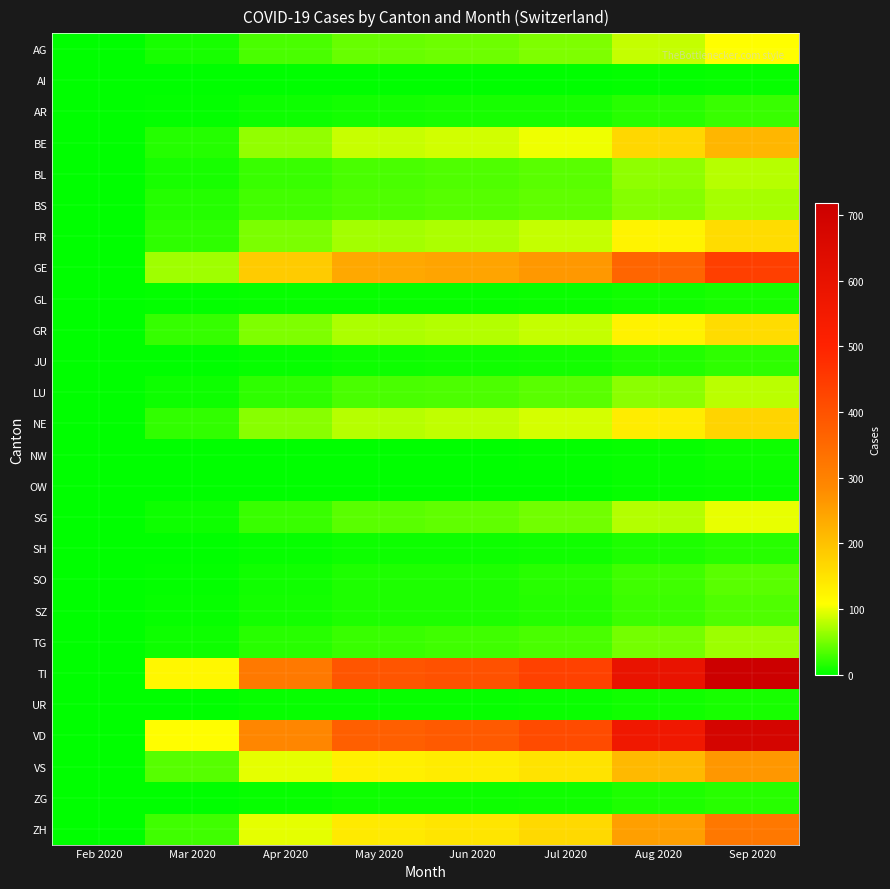

Reading left to right, list all the values displayed in this chart.

AG: Feb 2020=0	Mar 2020=11	Apr 2020=31	May 2020=44	Jun 2020=47	Jul 2020=54	Aug 2020=83	Sep 2020=109
AI: Feb 2020=0	Mar 2020=0	Apr 2020=0	May 2020=0	Jun 2020=0	Jul 2020=0	Aug 2020=2	Sep 2020=4
AR: Feb 2020=0	Mar 2020=2	Apr 2020=6	May 2020=9	Jun 2020=10	Jul 2020=11	Aug 2020=18	Sep 2020=24
BE: Feb 2020=0	Mar 2020=16	Apr 2020=62	May 2020=85	Jun 2020=89	Jul 2020=102	Aug 2020=168	Sep 2020=218
BL: Feb 2020=0	Mar 2020=10	Apr 2020=25	May 2020=32	Jun 2020=34	Jul 2020=39	Aug 2020=61	Sep 2020=78
BS: Feb 2020=0	Mar 2020=16	Apr 2020=29	May 2020=35	Jun 2020=37	Jul 2020=41	Aug 2020=57	Sep 2020=71
FR: Feb 2020=0	Mar 2020=20	Apr 2020=52	May 2020=70	Jun 2020=74	Jul 2020=83	Aug 2020=126	Sep 2020=160
GE: Feb 2020=0	Mar 2020=68	Apr 2020=186	May 2020=238	Jun 2020=245	Jul 2020=263	Aug 2020=359	Sep 2020=440
GL: Feb 2020=0	Mar 2020=2	Apr 2020=3	May 2020=4	Jun 2020=4	Jul 2020=5	Aug 2020=8	Sep 2020=11
GR: Feb 2020=0	Mar 2020=23	Apr 2020=54	May 2020=73	Jun 2020=76	Jul 2020=84	Aug 2020=127	Sep 2020=161
JU: Feb 2020=0	Mar 2020=0	Apr 2020=4	May 2020=7	Jun 2020=8	Jul 2020=9	Aug 2020=15	Sep 2020=20
LU: Feb 2020=0	Mar 2020=7	Apr 2020=21	May 2020=31	Jun 2020=33	Jul 2020=38	Aug 2020=60	Sep 2020=79
NE: Feb 2020=0	Mar 2020=22	Apr 2020=58	May 2020=78	Jun 2020=82	Jul 2020=91	Aug 2020=137	Sep 2020=172
NW: Feb 2020=0	Mar 2020=0	Apr 2020=0	May 2020=1	Jun 2020=1	Jul 2020=2	Aug 2020=4	Sep 2020=6
OW: Feb 2020=0	Mar 2020=0	Apr 2020=0	May 2020=1	Jun 2020=1	Jul 2020=1	Aug 2020=3	Sep 2020=5
SG: Feb 2020=0	Mar 2020=7	Apr 2020=25	May 2020=39	Jun 2020=42	Jul 2020=48	Aug 2020=76	Sep 2020=99
SH: Feb 2020=0	Mar 2020=1	Apr 2020=4	May 2020=6	Jun 2020=7	Jul 2020=8	Aug 2020=13	Sep 2020=18
SO: Feb 2020=0	Mar 2020=2	Apr 2020=8	May 2020=13	Jun 2020=14	Jul 2020=17	Aug 2020=28	Sep 2020=38
SZ: Feb 2020=0	Mar 2020=4	Apr 2020=9	May 2020=13	Jun 2020=14	Jul 2020=16	Aug 2020=26	Sep 2020=35
TG: Feb 2020=0	Mar 2020=7	Apr 2020=18	May 2020=25	Jun 2020=27	Jul 2020=31	Aug 2020=50	Sep 2020=66
TI: Feb 2020=0	Mar 2020=120	Apr 2020=317	May 2020=393	Jun 2020=402	Jul 2020=436	Aug 2020=591	Sep 2020=718
UR: Feb 2020=0	Mar 2020=1	Apr 2020=3	May 2020=4	Jun 2020=4	Jul 2020=5	Aug 2020=8	Sep 2020=11
VD: Feb 2020=0	Mar 2020=110	Apr 2020=290	May 2020=374	Jun 2020=384	Jul 2020=416	Aug 2020=562	Sep 2020=682
VS: Feb 2020=0	Mar 2020=37	Apr 2020=97	May 2020=130	Jun 2020=135	Jul 2020=149	Aug 2020=212	Sep 2020=264
ZG: Feb 2020=0	Mar 2020=1	Apr 2020=4	May 2020=6	Jun 2020=7	Jul 2020=8	Aug 2020=13	Sep 2020=18
ZH: Feb 2020=0	Mar 2020=27	Apr 2020=97	May 2020=140	Jun 2020=147	Jul 2020=165	Aug 2020=252	Sep 2020=321